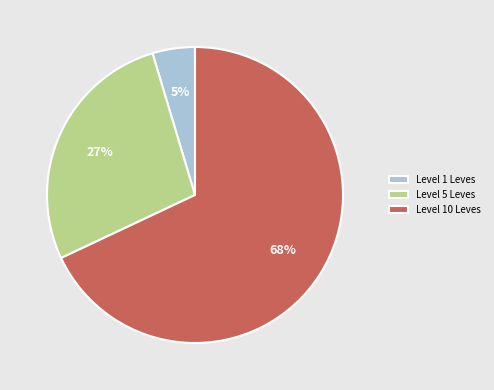

What percentage is the Level 10 Leves slice, to the nearest percent?

68%